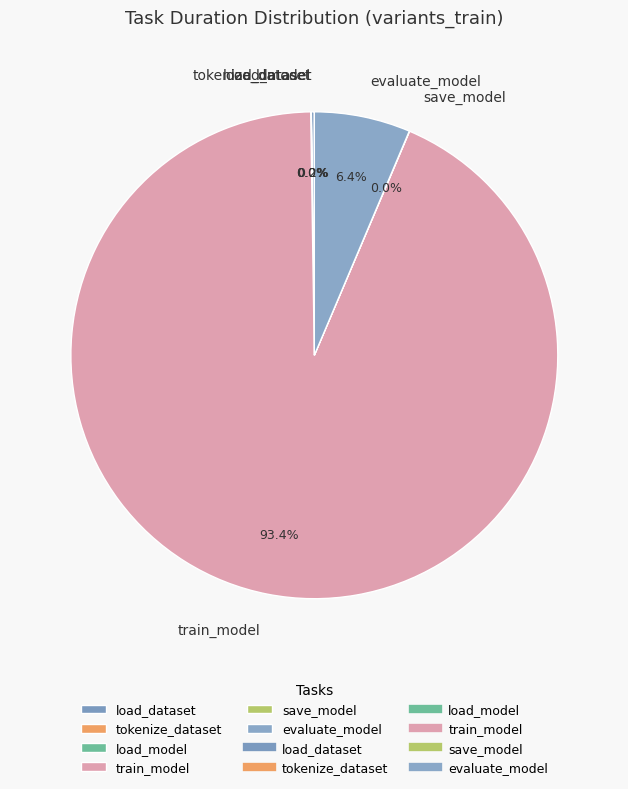

Is there a majority slice in this chart?

Yes